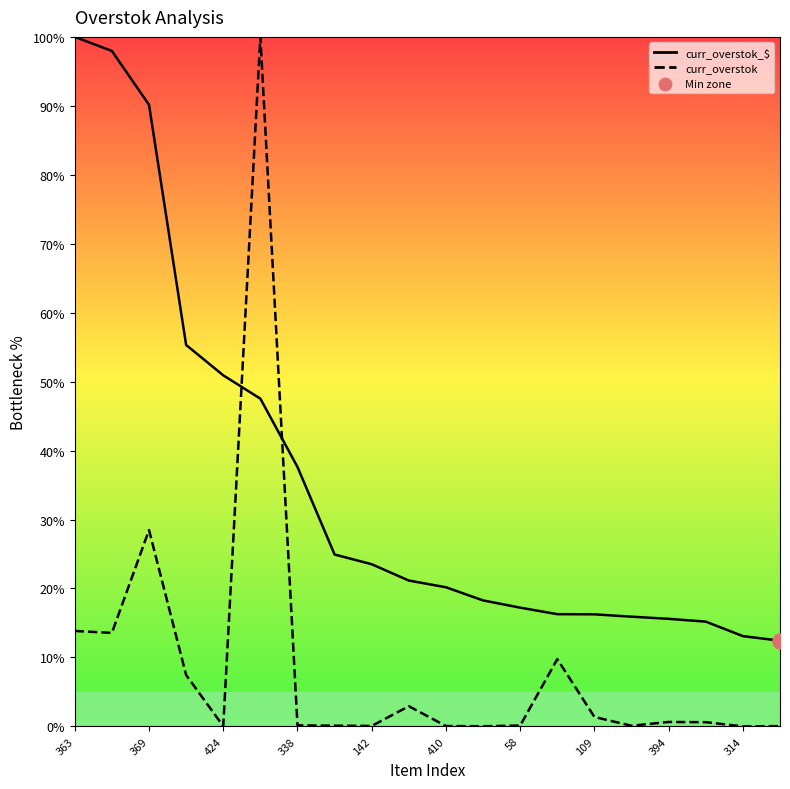

Is the value of curr_overstok_$ line at 394 greater than the value of curr_overstok line at 58?

Yes